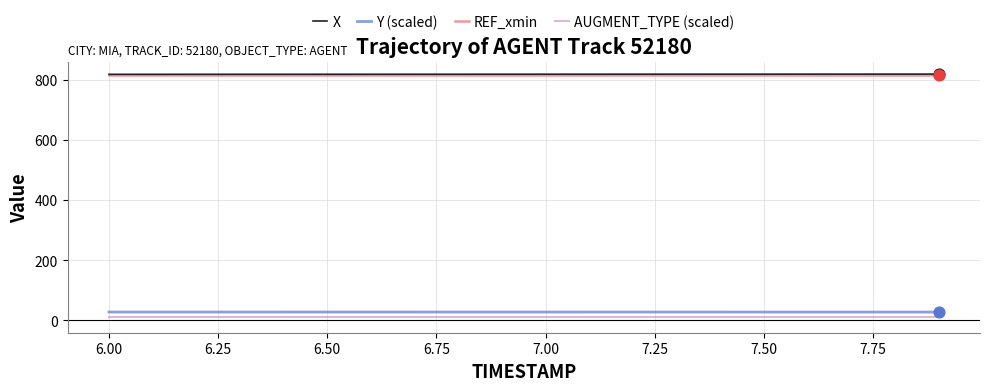

What is the maximum value for REF_xmin?

816.6